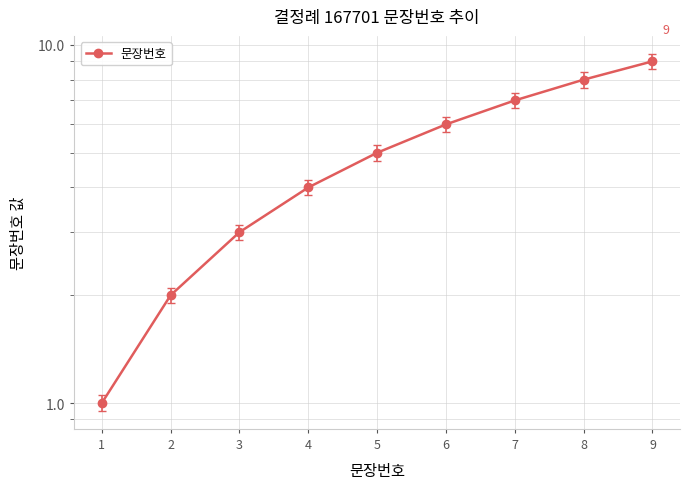

Is it true that the value at 5 is 5?

True